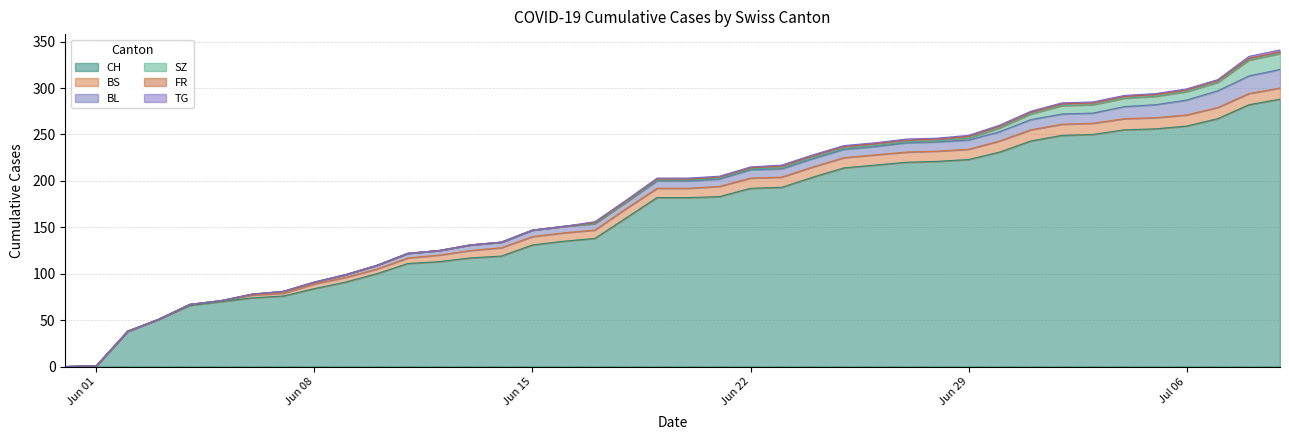

What is the value of the CH point at the 15th from the left?

119